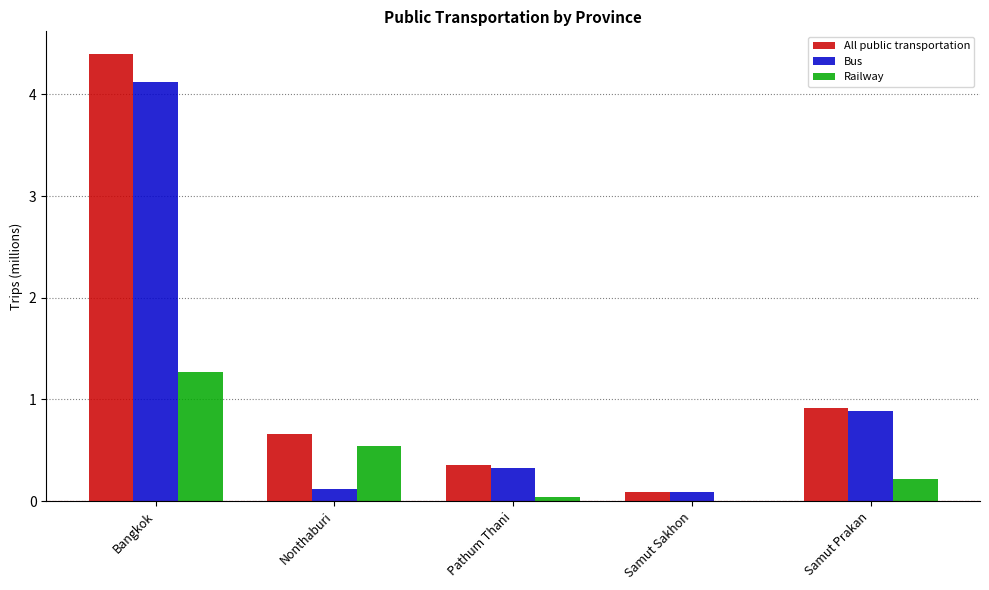

What is the approximate value of Bus at Samut Prakan?

0.9